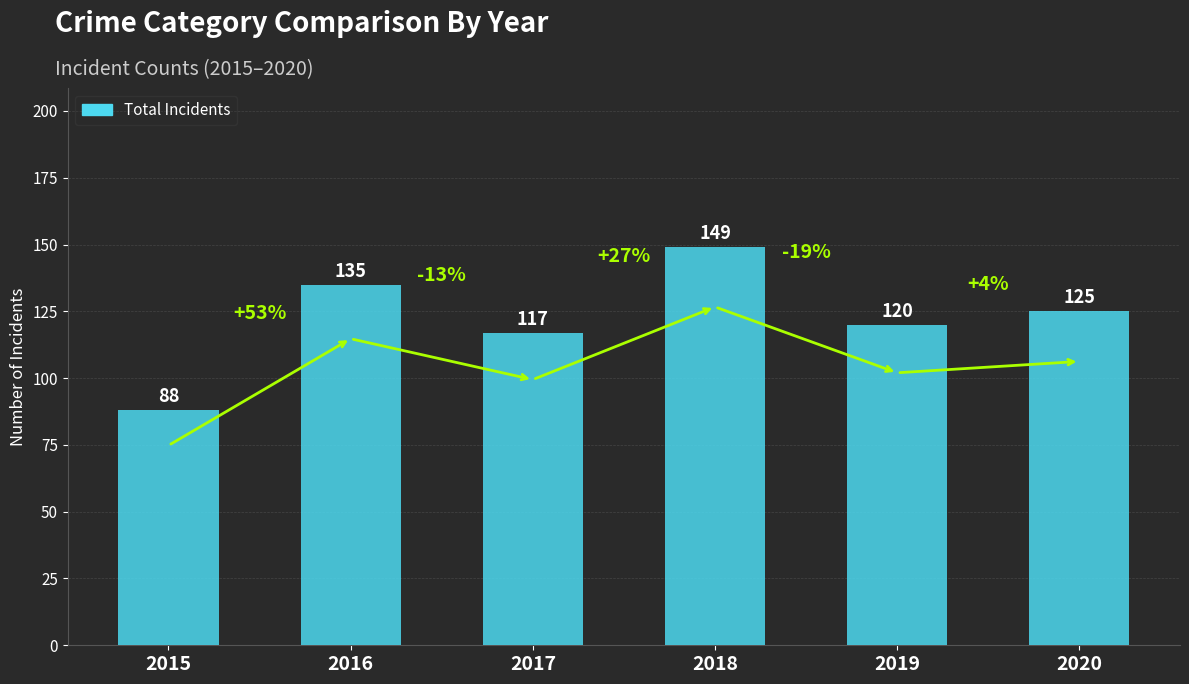

Approximately how many times larger is the value at 2015 compared to 2018?

0.6